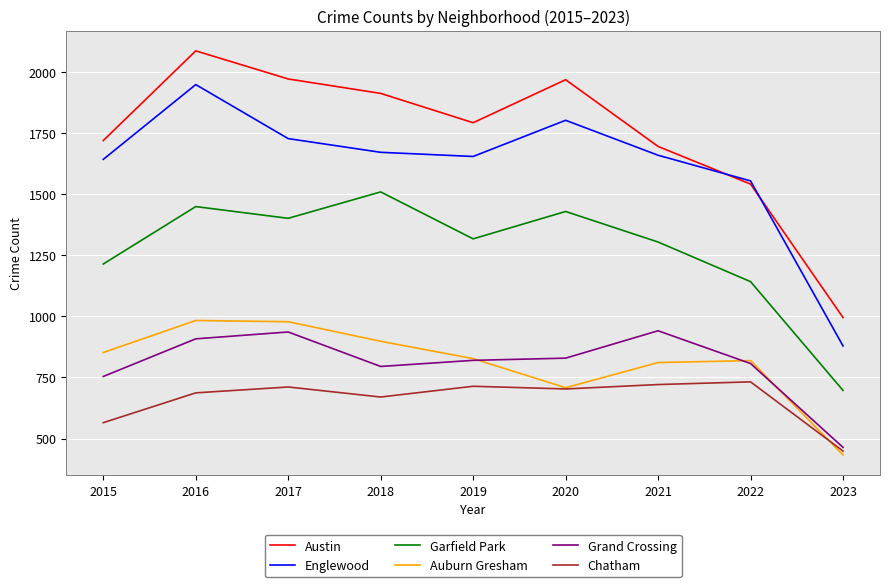

What is the highest value of the Garfield Park series?

1509